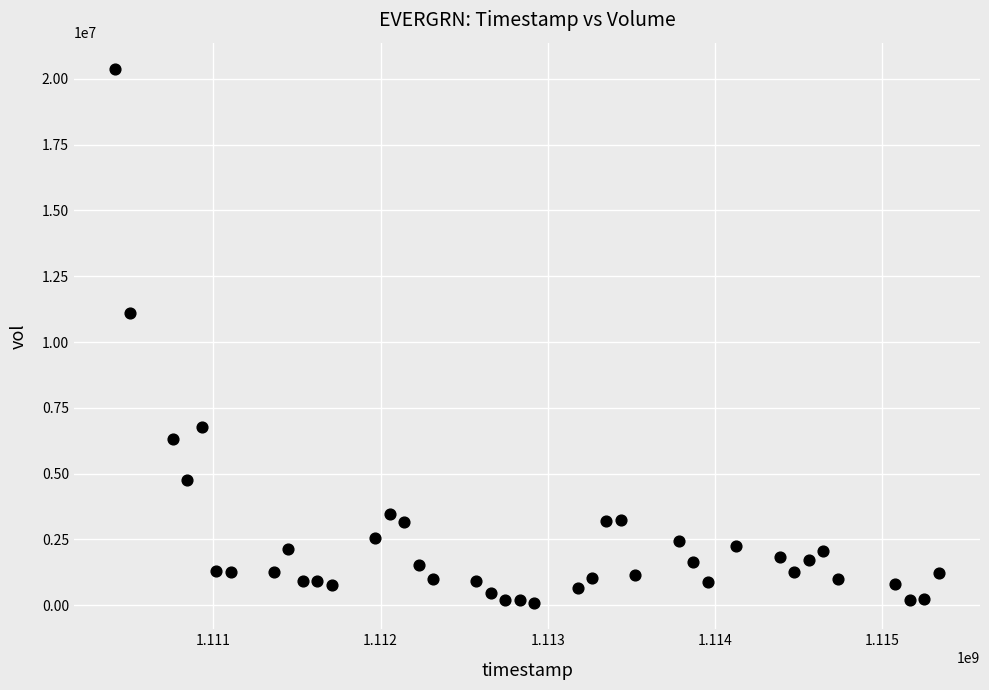

What Y value in the scatter plot is closest to 10230970?

11116644